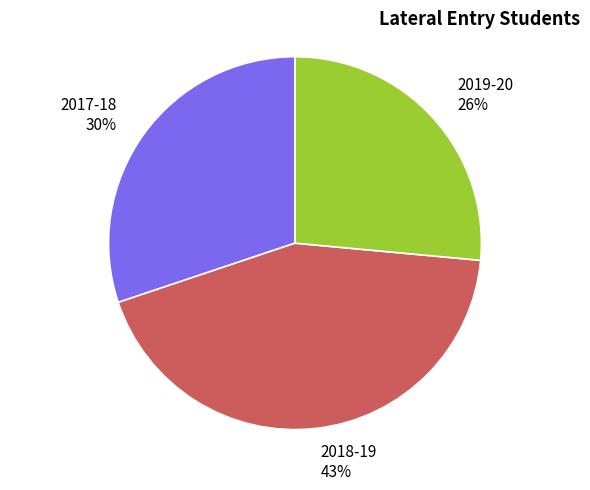

To the nearest percent, what is the combined percentage of 2017-18 and 2018-19?

74%